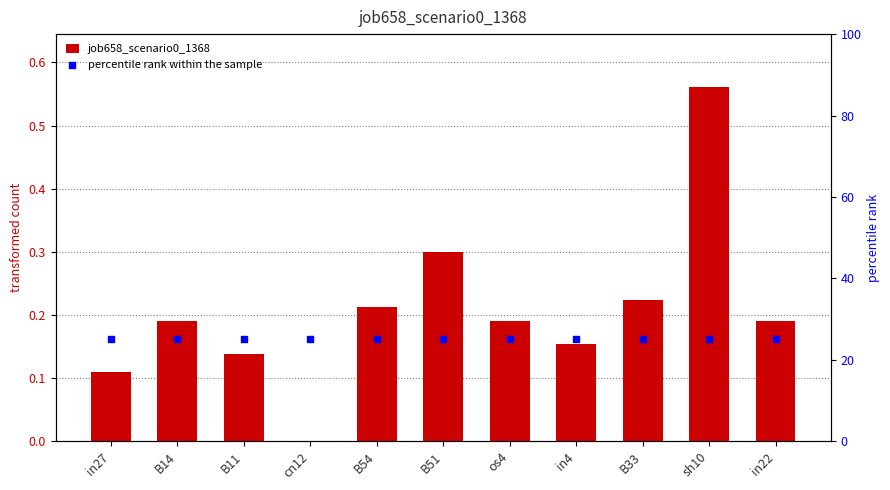

At which category is the sum across all series the highest?

sh10